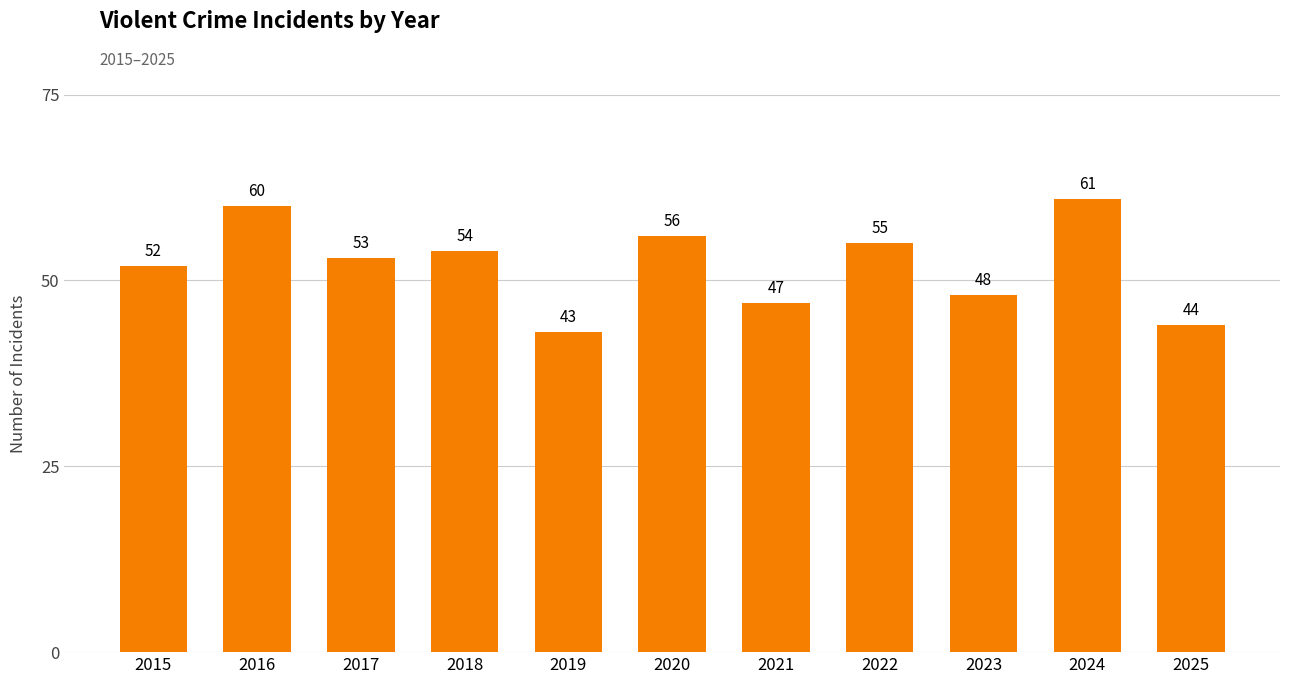

List the labels in order of value, smallest first.

2019, 2025, 2021, 2023, 2015, 2017, 2018, 2022, 2020, 2016, 2024